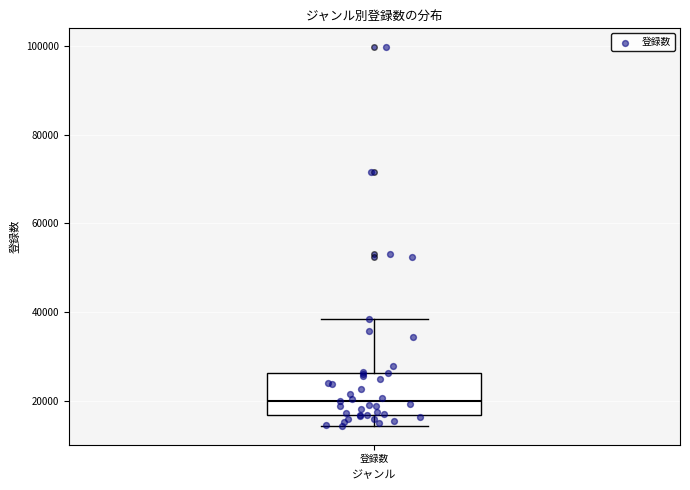

Transcribe this box plot: give where the median line is, the range the box spans, and where the two whiskers end, as read against the y-axis. The values are not printed on the chart, so give them approximately, as read against the axis.

median 20000, box 16000 to 26000, whiskers 14000 to 38000